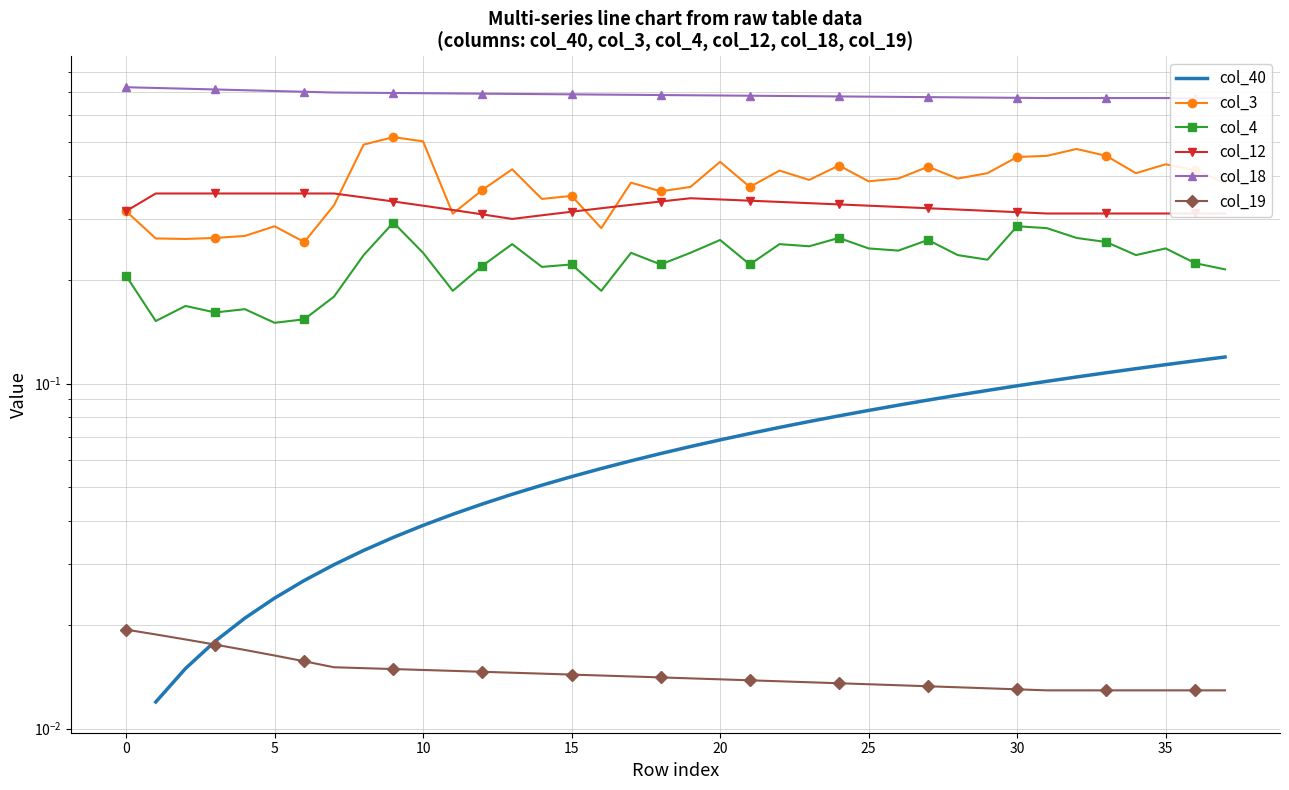

What is the minimum value for col_18?

0.7